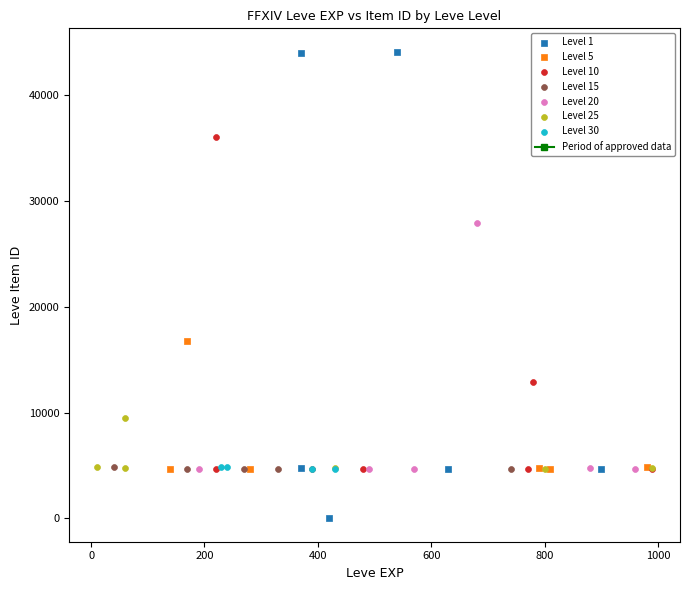

Which series reaches the minimum Y coordinate?

Level 1